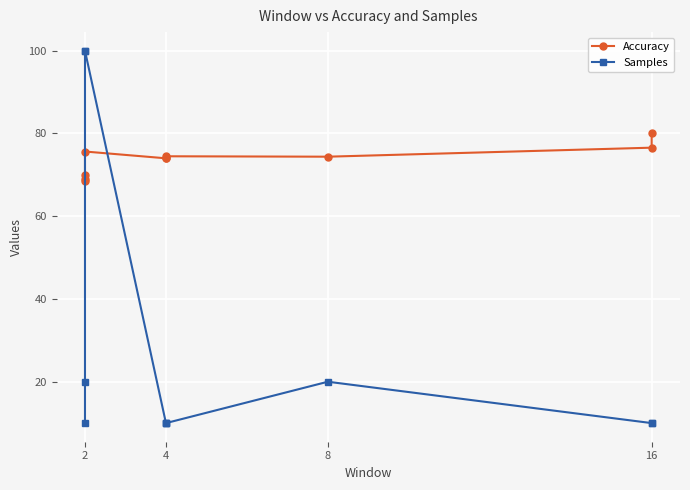

Is it true that Accuracy equals 34.3 at 2?

False